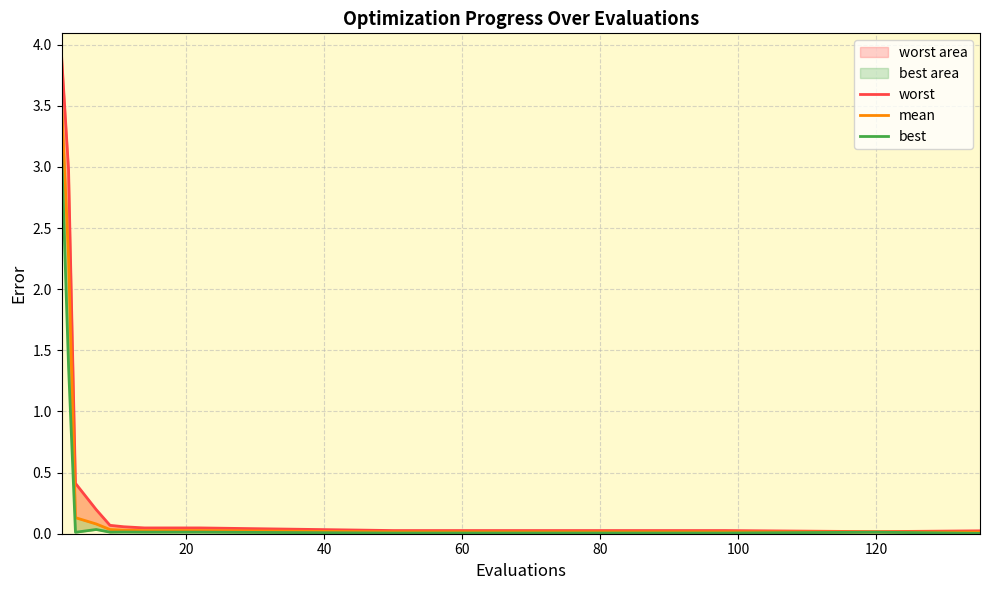

Between 100 and 12, which series saw the biggest shift?

worst